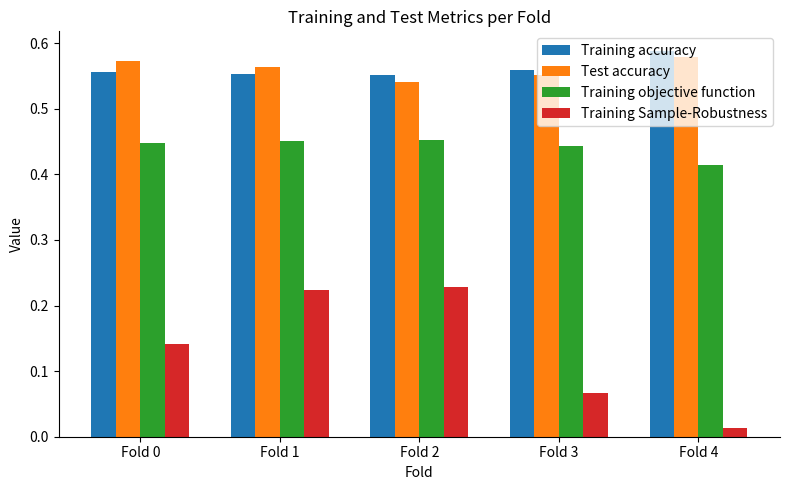

How many bars are there in each group?

4